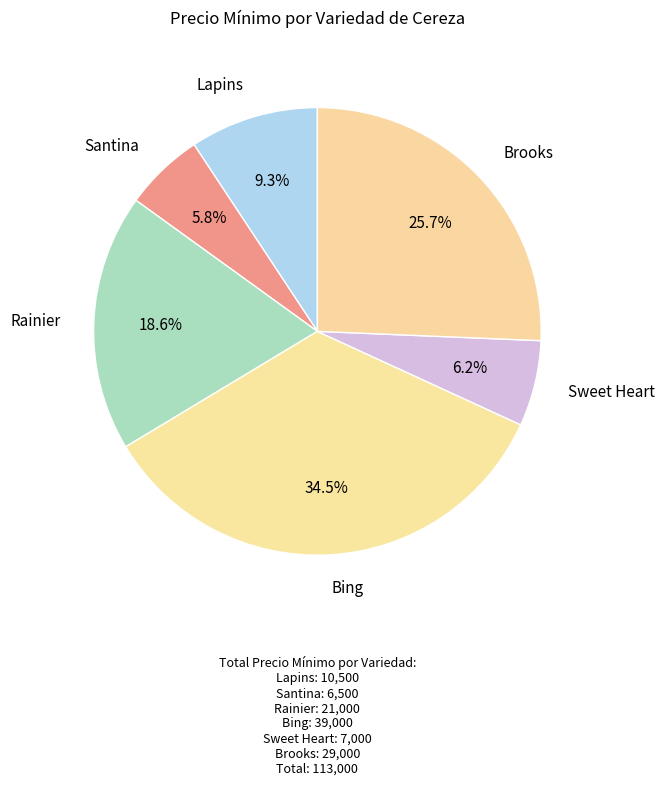

Do Bing and Sweet Heart together represent more than half of the pie?

No